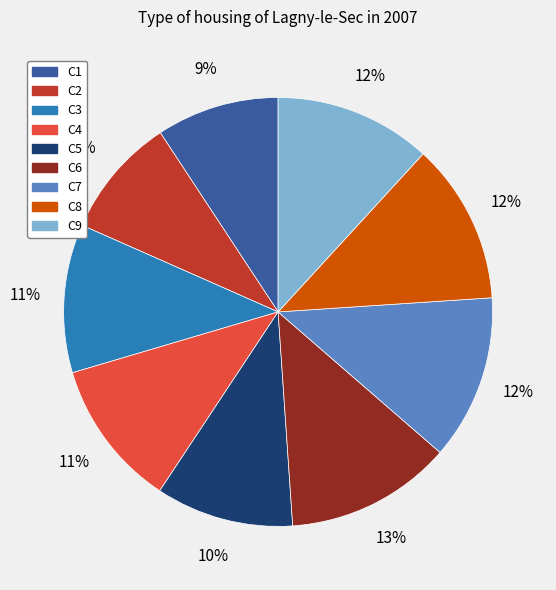

How many segments does this pie chart have?

9